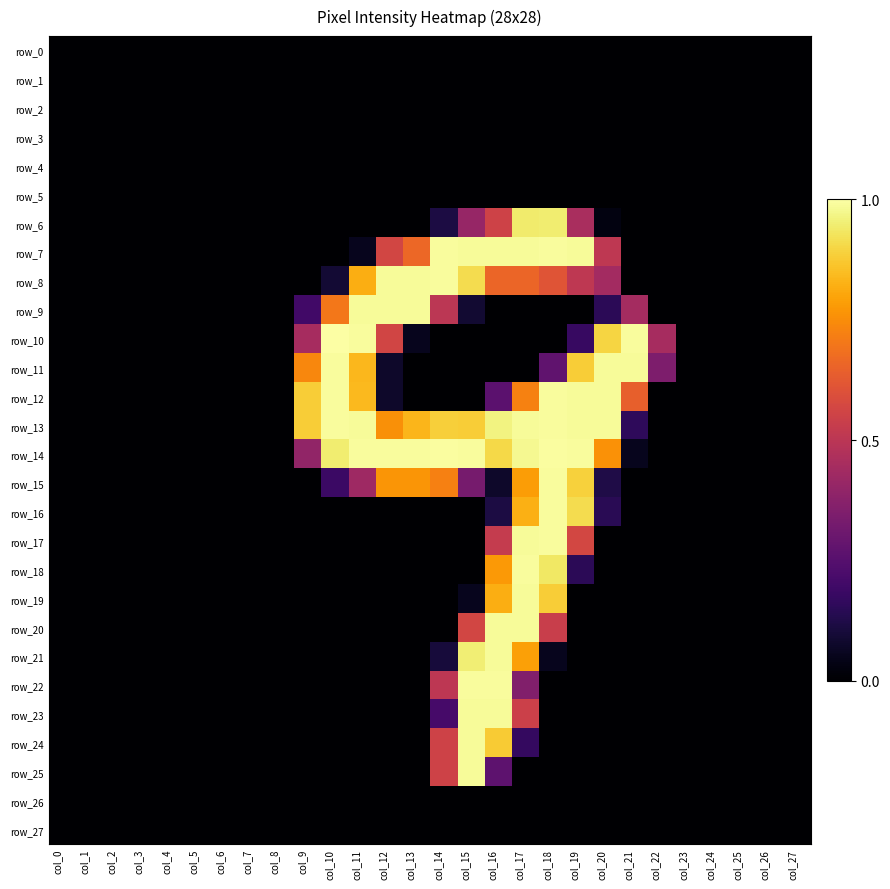

How many values in row_14 are above zero?

13